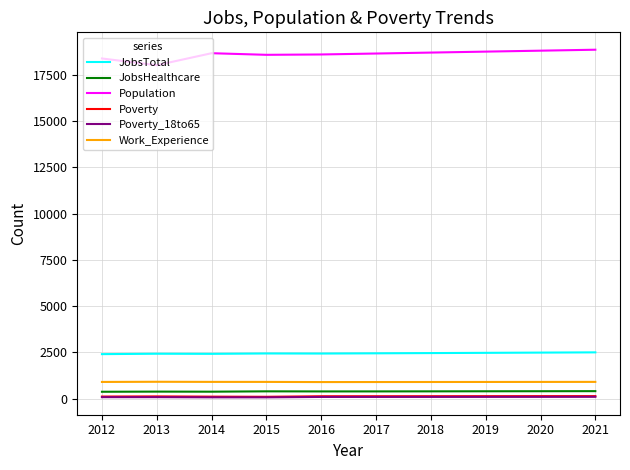

At how many categories does at least one series exceed 13612?

10